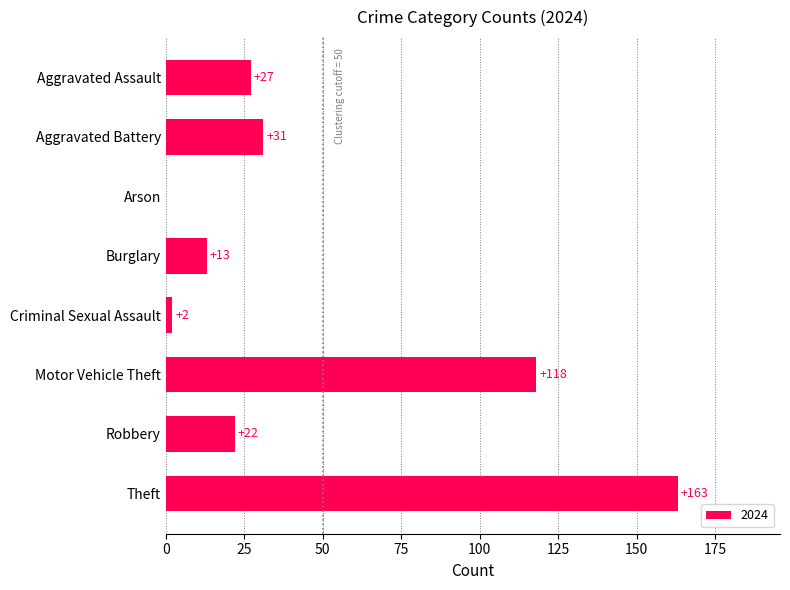

Which has a higher value, Aggravated Battery or Aggravated Assault?

Aggravated Battery